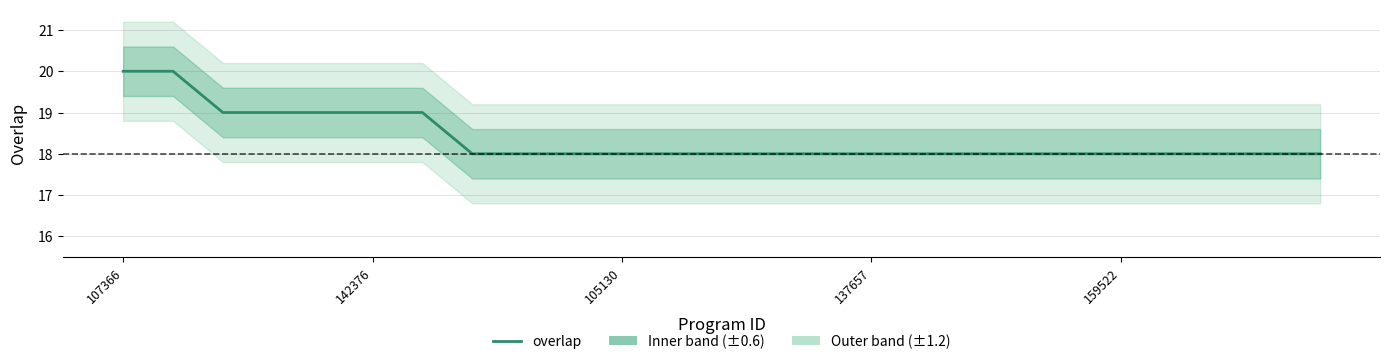

What is the sum of all values?

459